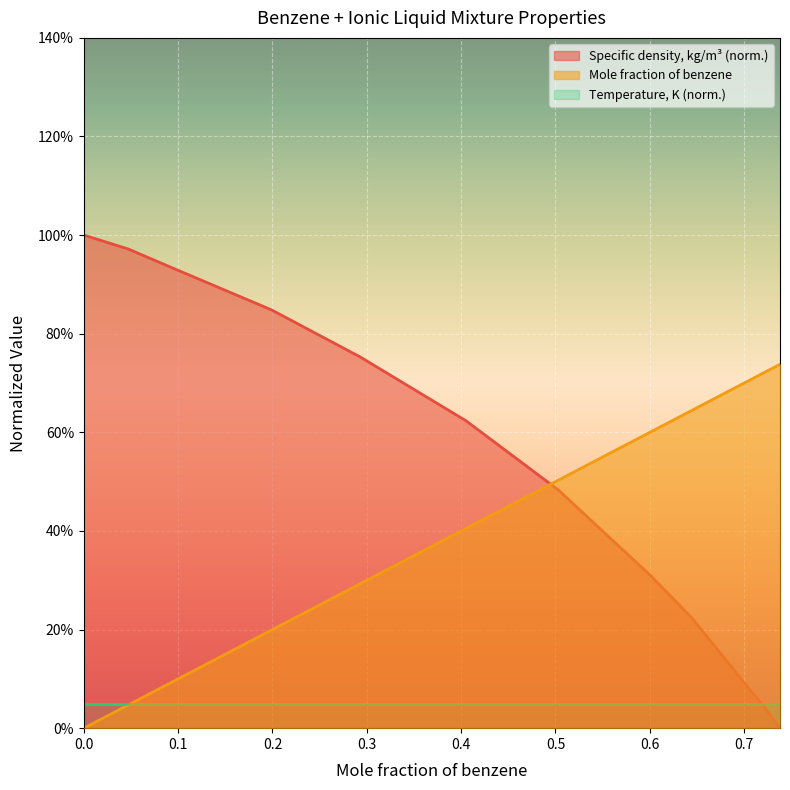

The Mole fraction of benzene series shows 0.6 at 0.644. True or false?

True